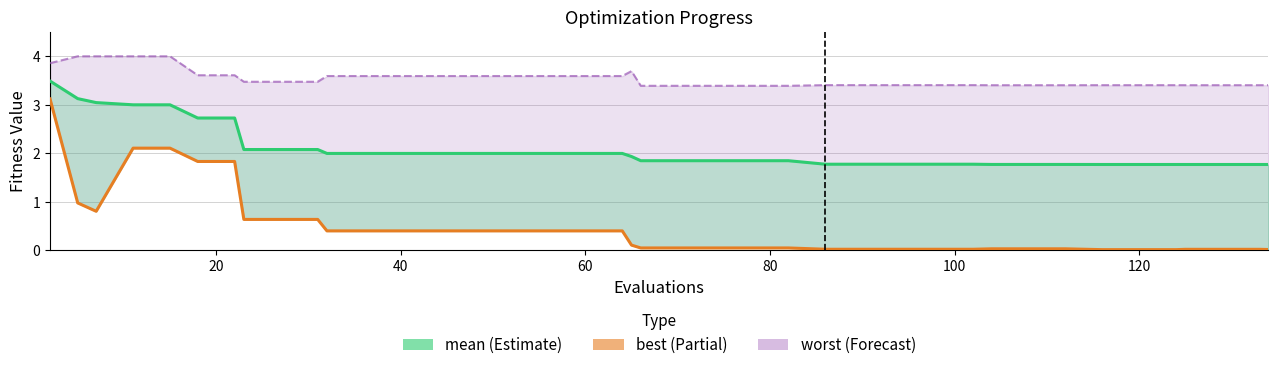

What is the average value of the worst series?

3.5